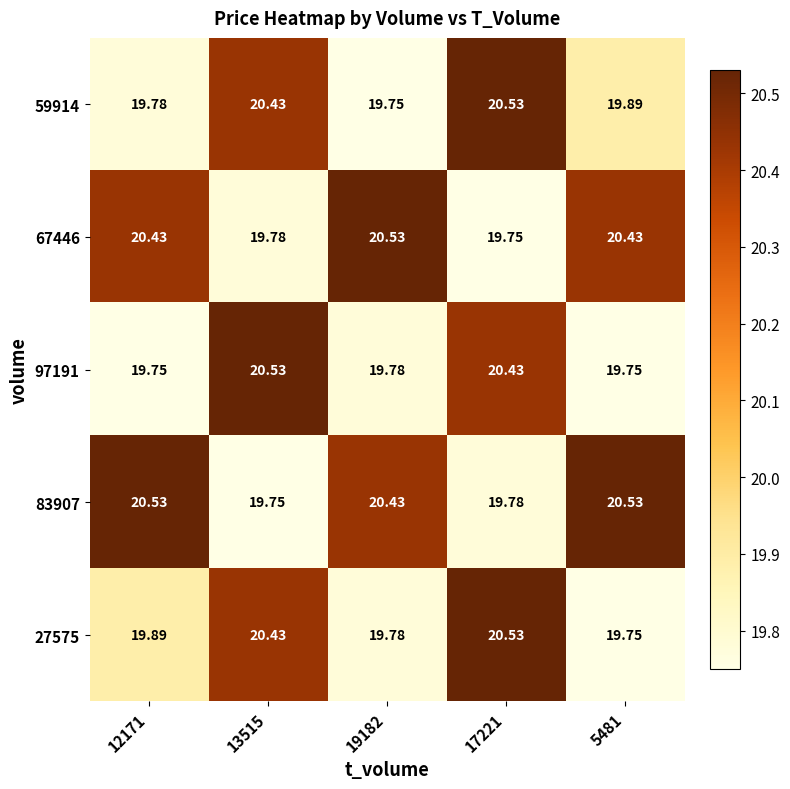

Is the value of 27575 at 17221 greater than the value of 83907 at 17221?

Yes